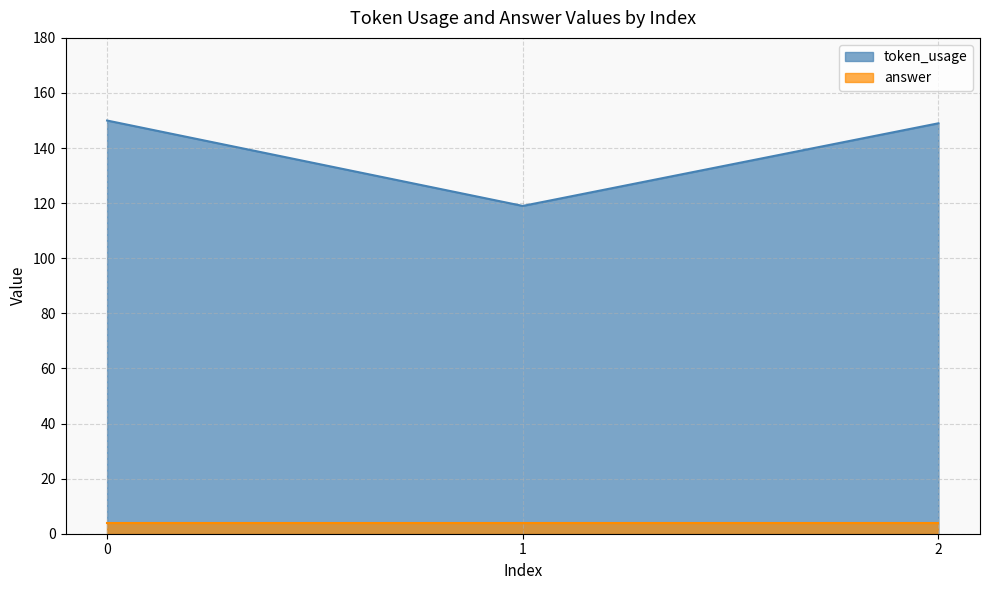

Read the value at 1.

119